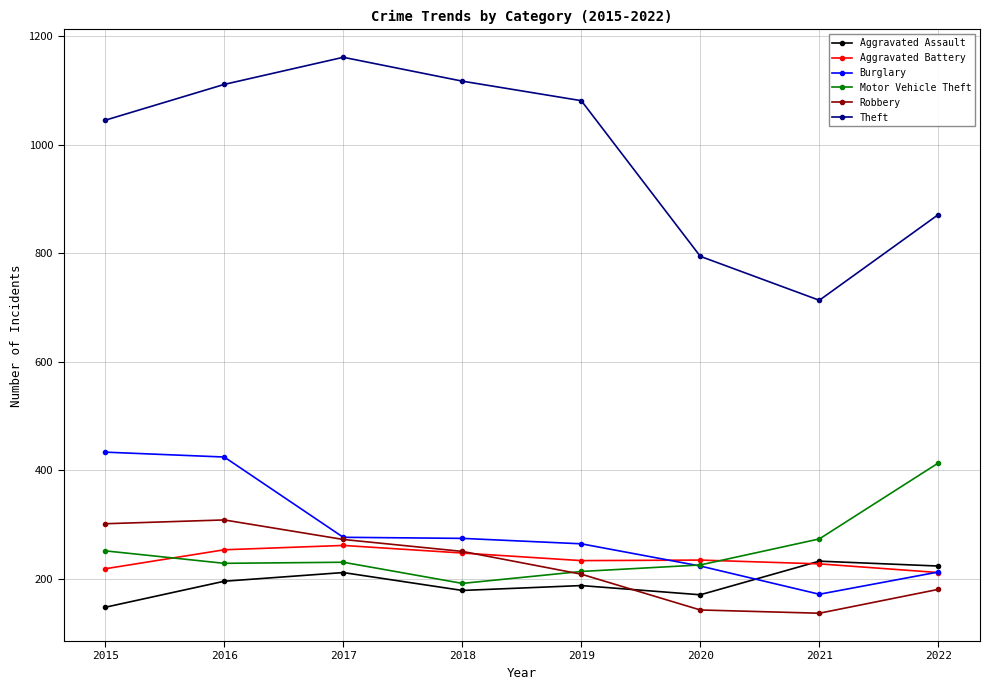

At which label is Robbery closest to 222?

2019